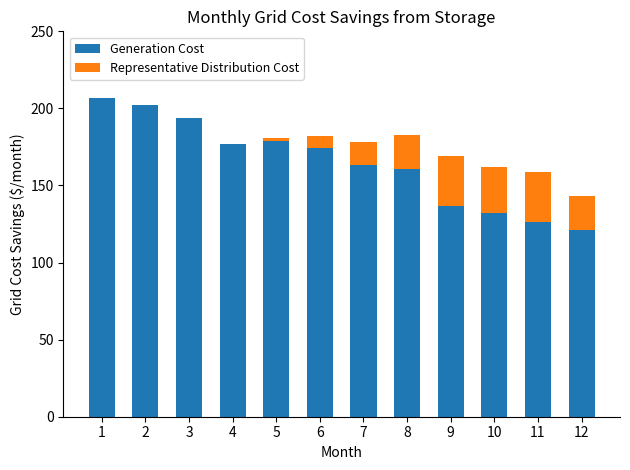

Is it true that Generation Cost equals 137 at 9?

True